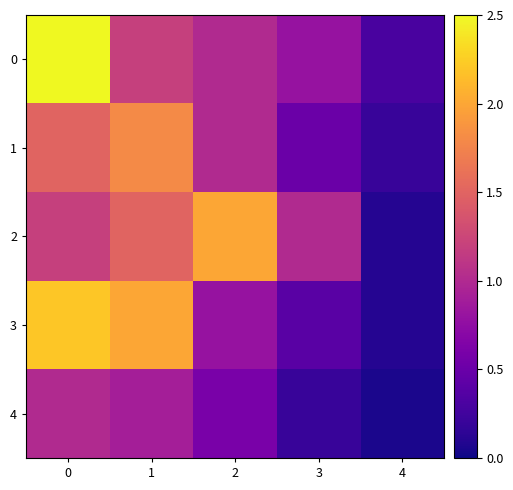

Reading left to right, extract all data points from this chart.

0: 0=2.5	1=1.2	2=1.0	3=0.8	4=0.3
1: 0=1.5	1=1.8	2=1.0	3=0.5	4=0.2
2: 0=1.2	1=1.5	2=2.0	3=1.0	4=0.1
3: 0=2.2	1=2.0	2=0.8	3=0.4	4=0.1
4: 0=1.0	1=0.9	2=0.6	3=0.2	4=0.1